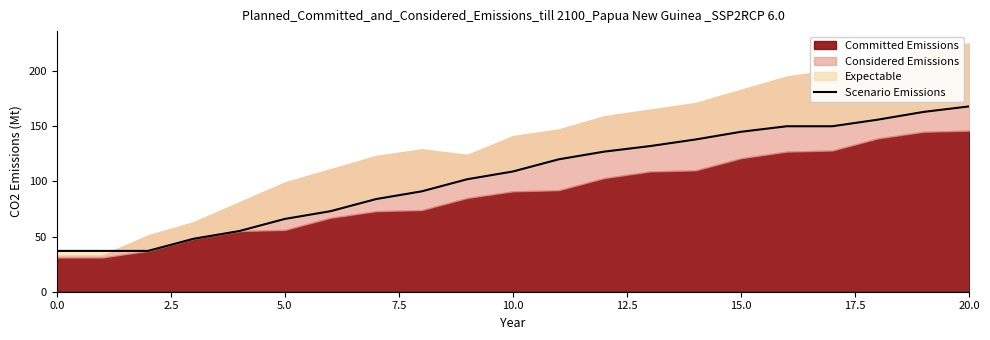

True or false: the data has more than 0 interior local peaks.

False